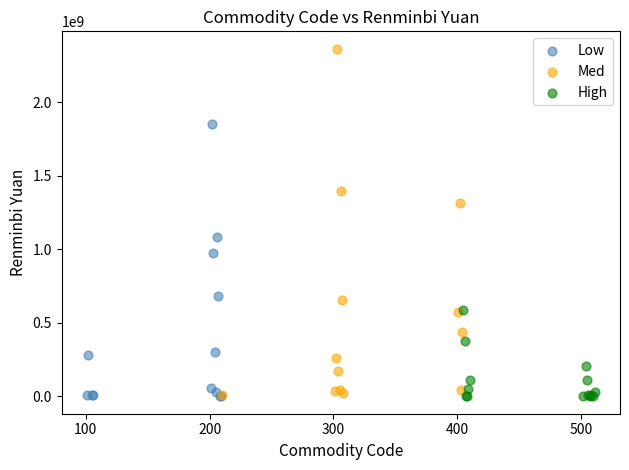

Which series reaches the maximum Y coordinate?

Med